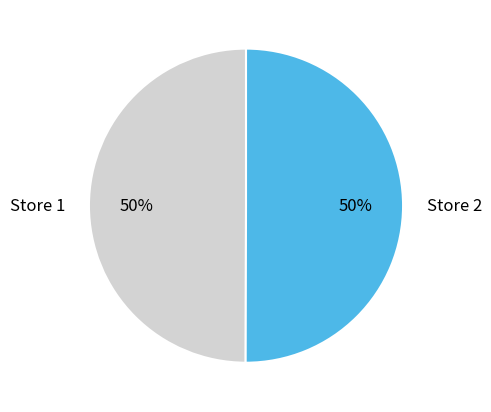

What percentage is the Store 1 slice, to the nearest percent?

50%